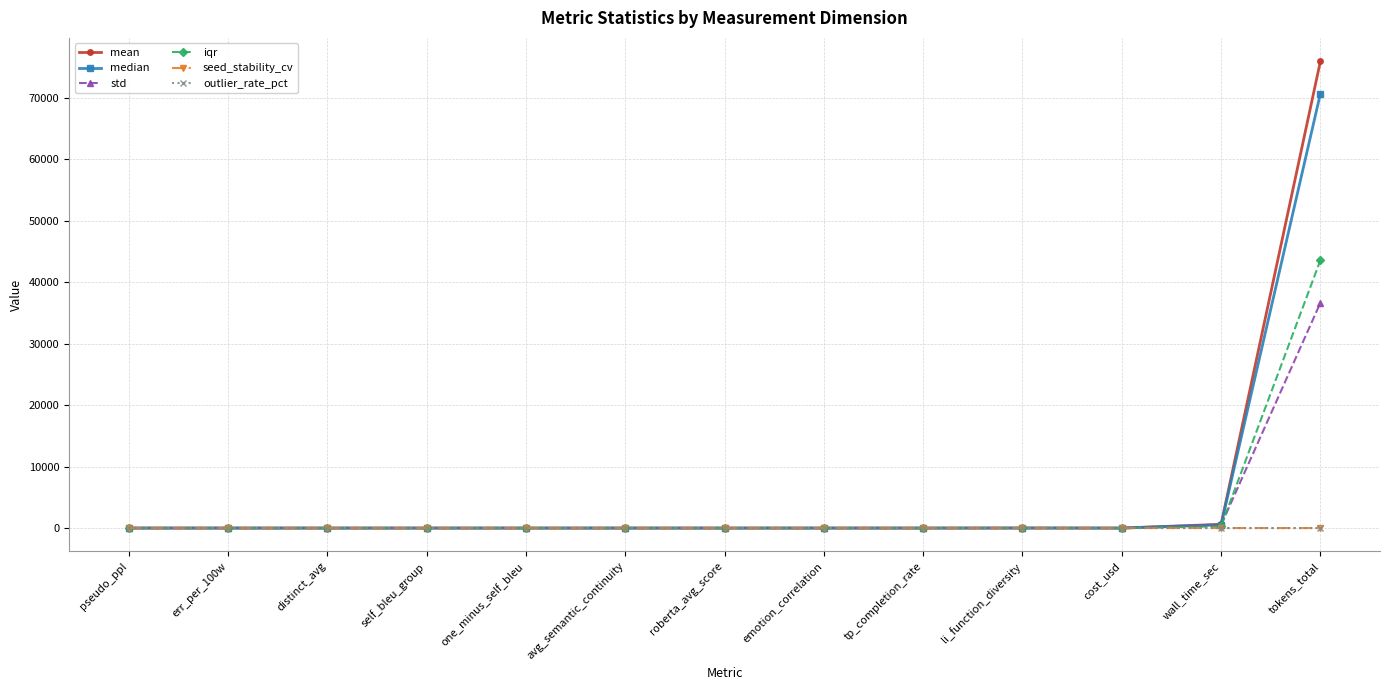

Does the chart have visible grid lines?

Yes